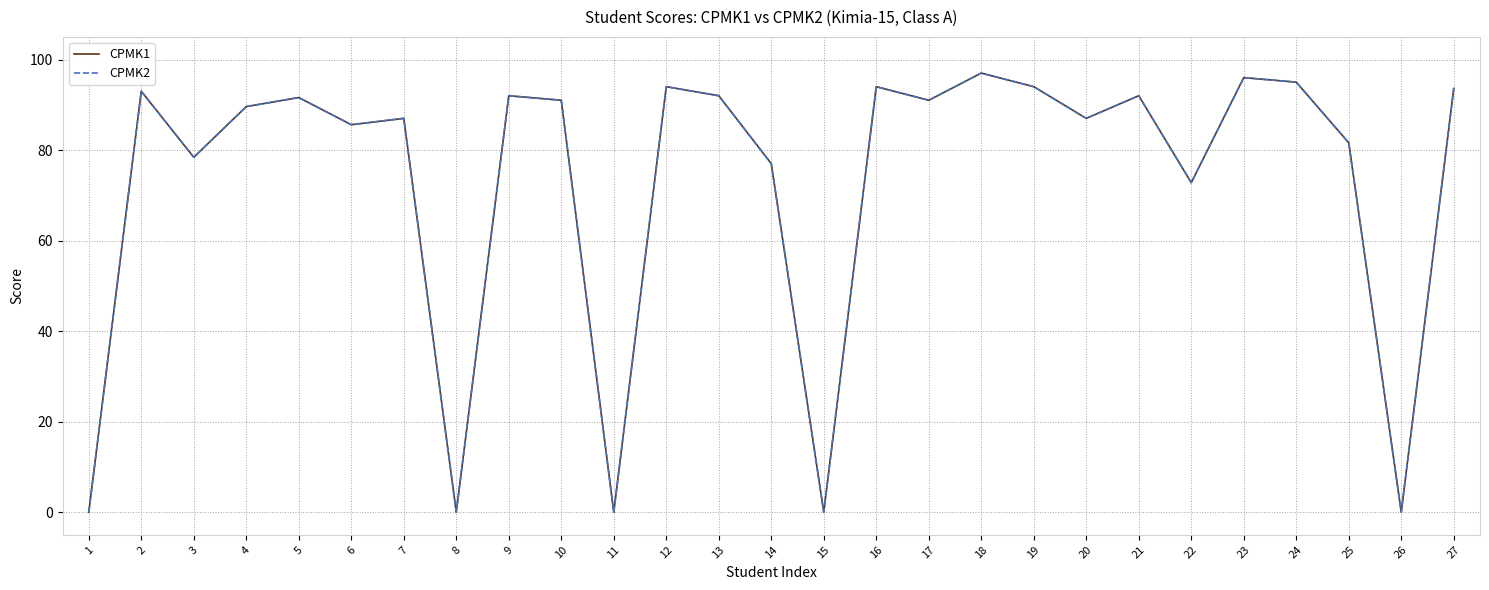

Does the chart display data point markers on the line(s)?

No